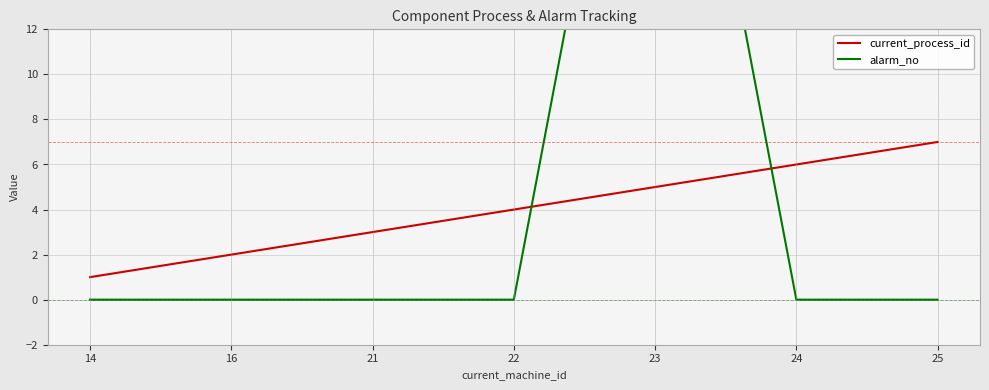

Which series has the largest total across all categories?

alarm_no